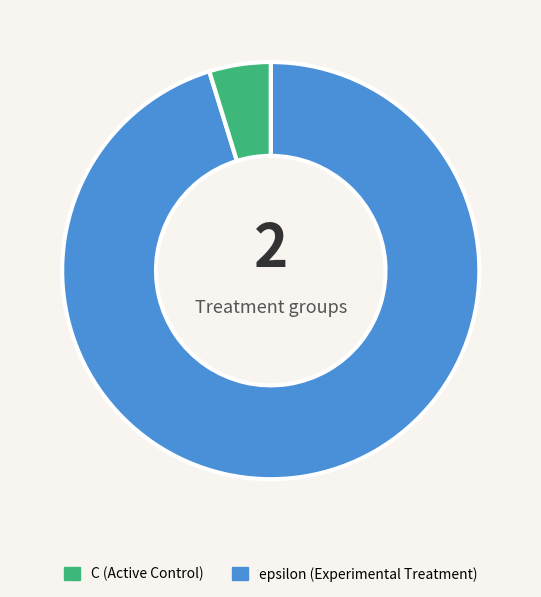

Is it true that C is 95% of the pie?

True